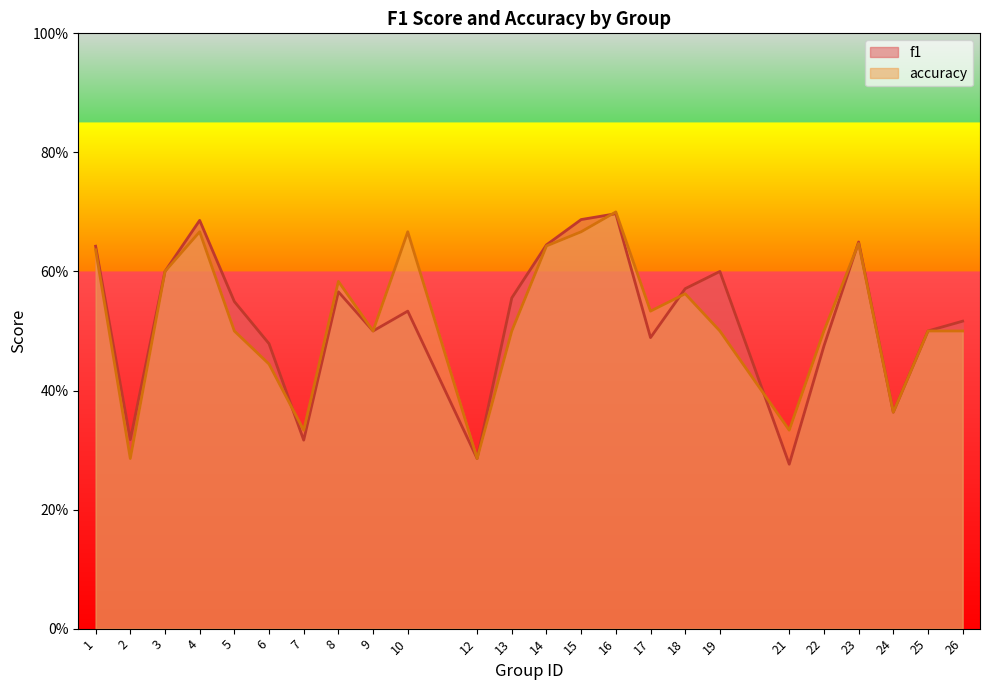

Between 9 and 21, which is larger?

9